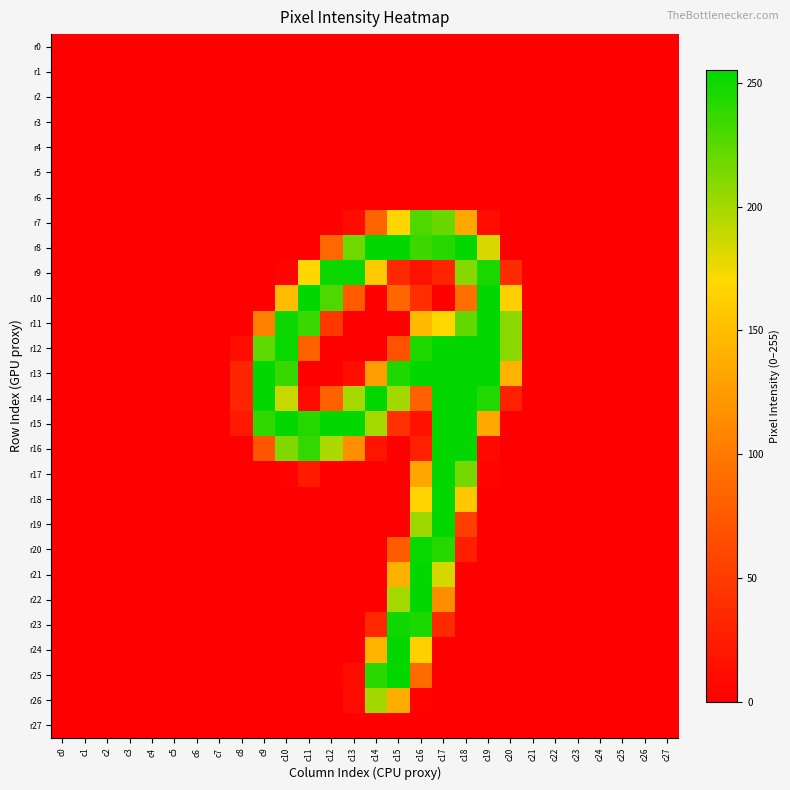

Reading left to right, transcribe all the data shown in this chart.

r0: c0=0	c1=0	c2=0	c3=0	c4=0	c5=0	c6=0	c7=0	c8=0	c9=0	c10=0	c11=0	c12=0	c13=0	c14=0	c15=0	c16=0	c17=0	c18=0	c19=0	c20=0	c21=0	c22=0	c23=0	c24=0	c25=0	c26=0	c27=0
r1: c0=0	c1=0	c2=0	c3=0	c4=0	c5=0	c6=0	c7=0	c8=0	c9=0	c10=0	c11=0	c12=0	c13=0	c14=0	c15=0	c16=0	c17=0	c18=0	c19=0	c20=0	c21=0	c22=0	c23=0	c24=0	c25=0	c26=0	c27=0
r2: c0=0	c1=0	c2=0	c3=0	c4=0	c5=0	c6=0	c7=0	c8=0	c9=0	c10=0	c11=0	c12=0	c13=0	c14=0	c15=0	c16=0	c17=0	c18=0	c19=0	c20=0	c21=0	c22=0	c23=0	c24=0	c25=0	c26=0	c27=0
r3: c0=0	c1=0	c2=0	c3=0	c4=0	c5=0	c6=0	c7=0	c8=0	c9=0	c10=0	c11=0	c12=0	c13=0	c14=0	c15=0	c16=0	c17=0	c18=0	c19=0	c20=0	c21=0	c22=0	c23=0	c24=0	c25=0	c26=0	c27=0
r4: c0=0	c1=0	c2=0	c3=0	c4=0	c5=0	c6=0	c7=0	c8=0	c9=0	c10=0	c11=0	c12=0	c13=0	c14=0	c15=0	c16=0	c17=0	c18=0	c19=0	c20=0	c21=0	c22=0	c23=0	c24=0	c25=0	c26=0	c27=0
r5: c0=0	c1=0	c2=0	c3=0	c4=0	c5=0	c6=0	c7=0	c8=0	c9=0	c10=0	c11=0	c12=0	c13=0	c14=0	c15=0	c16=0	c17=0	c18=0	c19=0	c20=0	c21=0	c22=0	c23=0	c24=0	c25=0	c26=0	c27=0
r6: c0=0	c1=0	c2=0	c3=0	c4=0	c5=0	c6=0	c7=0	c8=0	c9=0	c10=0	c11=0	c12=0	c13=0	c14=0	c15=0	c16=0	c17=0	c18=0	c19=0	c20=0	c21=0	c22=0	c23=0	c24=0	c25=0	c26=0	c27=0
r7: c0=0	c1=0	c2=0	c3=0	c4=0	c5=0	c6=0	c7=0	c8=0	c9=0	c10=0	c11=0	c12=0	c13=10	c14=84	c15=168	c16=229	c17=220	c18=135	c19=11	c20=0	c21=0	c22=0	c23=0	c24=0	c25=0	c26=0	c27=0
r8: c0=0	c1=0	c2=0	c3=0	c4=0	c5=0	c6=0	c7=0	c8=0	c9=0	c10=0	c11=0	c12=86	c13=218	c14=254	c15=254	c16=235	c17=242	c18=254	c19=183	c20=0	c21=0	c22=0	c23=0	c24=0	c25=0	c26=0	c27=0
r9: c0=0	c1=0	c2=0	c3=0	c4=0	c5=0	c6=0	c7=0	c8=0	c9=0	c10=3	c11=169	c12=251	c13=253	c14=159	c15=34	c16=15	c17=30	c18=210	c19=247	c20=36	c21=0	c22=0	c23=0	c24=0	c25=0	c26=0	c27=0
r10: c0=0	c1=0	c2=0	c3=0	c4=0	c5=0	c6=0	c7=0	c8=0	c9=0	c10=149	c11=254	c12=229	c13=75	c14=0	c15=85	c16=39	c17=0	c18=91	c19=254	c20=164	c21=0	c22=0	c23=0	c24=0	c25=0	c26=0	c27=0
r11: c0=0	c1=0	c2=0	c3=0	c4=0	c5=0	c6=0	c7=0	c8=0	c9=105	c10=251	c11=236	c12=47	c13=0	c14=0	c15=0	c16=147	c17=169	c18=222	c19=254	c20=209	c21=0	c22=0	c23=0	c24=0	c25=0	c26=0	c27=0
r12: c0=0	c1=0	c2=0	c3=0	c4=0	c5=0	c6=0	c7=0	c8=11	c9=224	c10=252	c11=80	c12=0	c13=0	c14=0	c15=69	c16=245	c17=254	c18=254	c19=254	c20=209	c21=0	c22=0	c23=0	c24=0	c25=0	c26=0	c27=0
r13: c0=0	c1=0	c2=0	c3=0	c4=0	c5=0	c6=0	c7=0	c8=31	c9=254	c10=237	c11=0	c12=0	c13=12	c14=126	c15=245	c16=254	c17=254	c18=254	c19=254	c20=142	c21=0	c22=0	c23=0	c24=0	c25=0	c26=0	c27=0
r14: c0=0	c1=0	c2=0	c3=0	c4=0	c5=0	c6=0	c7=0	c8=31	c9=254	c10=189	c11=9	c12=80	c13=200	c14=254	c15=201	c16=81	c17=254	c18=254	c19=244	c20=27	c21=0	c22=0	c23=0	c24=0	c25=0	c26=0	c27=0
r15: c0=0	c1=0	c2=0	c3=0	c4=0	c5=0	c6=0	c7=0	c8=21	c9=239	c10=254	c11=242	c12=254	c13=254	c14=200	c15=41	c16=16	c17=254	c18=254	c19=134	c20=0	c21=0	c22=0	c23=0	c24=0	c25=0	c26=0	c27=0
r16: c0=0	c1=0	c2=0	c3=0	c4=0	c5=0	c6=0	c7=0	c8=0	c9=70	c10=212	c11=238	c12=198	c13=115	c14=17	c15=0	c16=27	c17=254	c18=254	c19=7	c20=0	c21=0	c22=0	c23=0	c24=0	c25=0	c26=0	c27=0
r17: c0=0	c1=0	c2=0	c3=0	c4=0	c5=0	c6=0	c7=0	c8=0	c9=0	c10=2	c11=22	c12=0	c13=0	c14=0	c15=0	c16=133	c17=254	c18=216	c19=4	c20=0	c21=0	c22=0	c23=0	c24=0	c25=0	c26=0	c27=0
r18: c0=0	c1=0	c2=0	c3=0	c4=0	c5=0	c6=0	c7=0	c8=0	c9=0	c10=0	c11=0	c12=0	c13=0	c14=0	c15=0	c16=167	c17=254	c18=158	c19=0	c20=0	c21=0	c22=0	c23=0	c24=0	c25=0	c26=0	c27=0
r19: c0=0	c1=0	c2=0	c3=0	c4=0	c5=0	c6=0	c7=0	c8=0	c9=0	c10=0	c11=0	c12=0	c13=0	c14=0	c15=0	c16=203	c17=254	c18=52	c19=0	c20=0	c21=0	c22=0	c23=0	c24=0	c25=0	c26=0	c27=0
r20: c0=0	c1=0	c2=0	c3=0	c4=0	c5=0	c6=0	c7=0	c8=0	c9=0	c10=0	c11=0	c12=0	c13=0	c14=0	c15=77	c16=253	c17=243	c18=25	c19=0	c20=0	c21=0	c22=0	c23=0	c24=0	c25=0	c26=0	c27=0
r21: c0=0	c1=0	c2=0	c3=0	c4=0	c5=0	c6=0	c7=0	c8=0	c9=0	c10=0	c11=0	c12=0	c13=0	c14=0	c15=141	c16=254	c17=184	c18=0	c19=0	c20=0	c21=0	c22=0	c23=0	c24=0	c25=0	c26=0	c27=0
r22: c0=0	c1=0	c2=0	c3=0	c4=0	c5=0	c6=0	c7=0	c8=0	c9=0	c10=0	c11=0	c12=0	c13=0	c14=0	c15=200	c16=254	c17=114	c18=0	c19=0	c20=0	c21=0	c22=0	c23=0	c24=0	c25=0	c26=0	c27=0
r23: c0=0	c1=0	c2=0	c3=0	c4=0	c5=0	c6=0	c7=0	c8=0	c9=0	c10=0	c11=0	c12=0	c13=0	c14=34	c15=250	c16=246	c17=35	c18=0	c19=0	c20=0	c21=0	c22=0	c23=0	c24=0	c25=0	c26=0	c27=0
r24: c0=0	c1=0	c2=0	c3=0	c4=0	c5=0	c6=0	c7=0	c8=0	c9=0	c10=0	c11=0	c12=0	c13=0	c14=143	c15=254	c16=164	c17=0	c18=0	c19=0	c20=0	c21=0	c22=0	c23=0	c24=0	c25=0	c26=0	c27=0
r25: c0=0	c1=0	c2=0	c3=0	c4=0	c5=0	c6=0	c7=0	c8=0	c9=0	c10=0	c11=0	c12=0	c13=10	c14=241	c15=255	c16=88	c17=0	c18=0	c19=0	c20=0	c21=0	c22=0	c23=0	c24=0	c25=0	c26=0	c27=0
r26: c0=0	c1=0	c2=0	c3=0	c4=0	c5=0	c6=0	c7=0	c8=0	c9=0	c10=0	c11=0	c12=0	c13=9	c14=201	c15=139	c16=2	c17=0	c18=0	c19=0	c20=0	c21=0	c22=0	c23=0	c24=0	c25=0	c26=0	c27=0
r27: c0=0	c1=0	c2=0	c3=0	c4=0	c5=0	c6=0	c7=0	c8=0	c9=0	c10=0	c11=0	c12=0	c13=0	c14=0	c15=0	c16=0	c17=0	c18=0	c19=0	c20=0	c21=0	c22=0	c23=0	c24=0	c25=0	c26=0	c27=0